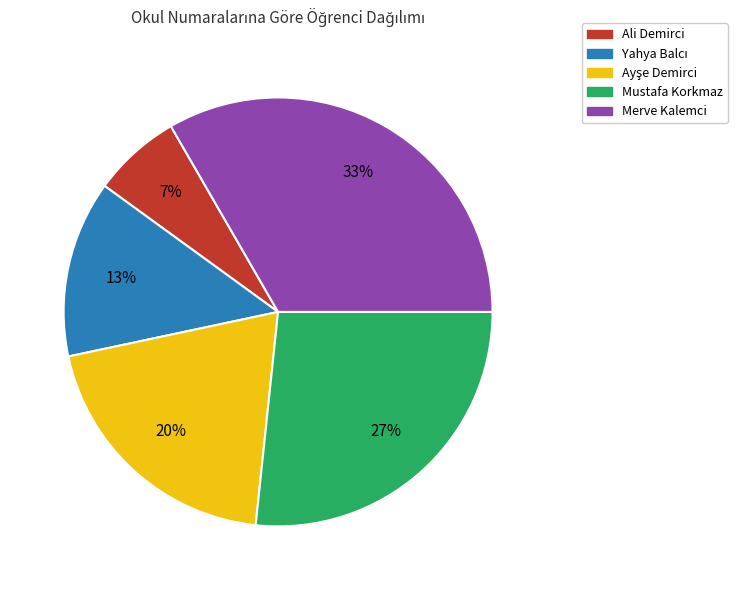

To the nearest percent, what is the average slice percentage?

20%